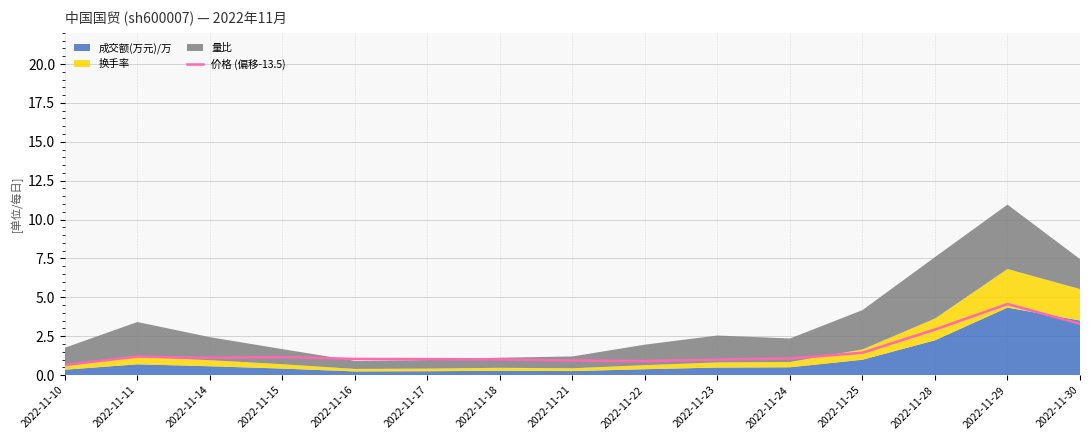

What is the greatest value displayed?

4.6